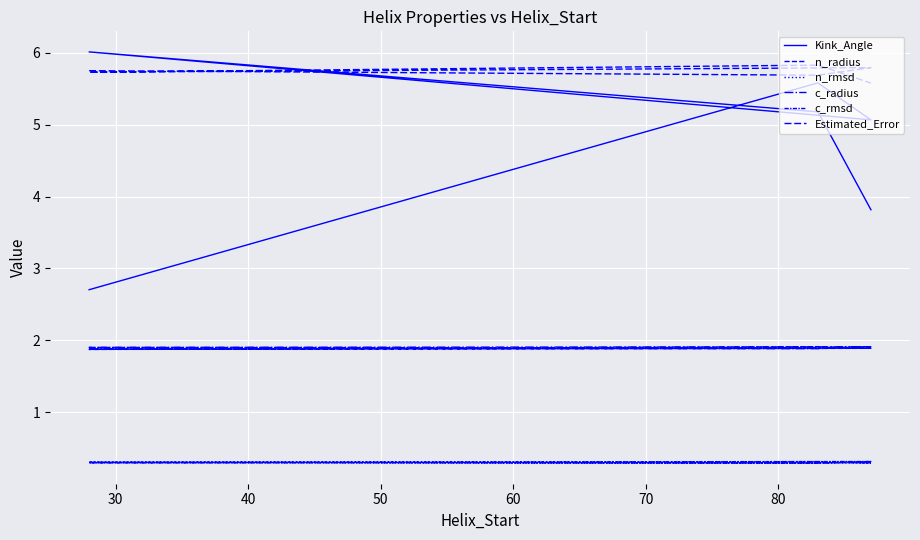

True or false: n_rmsd and Kink_Angle cross at least once.

False